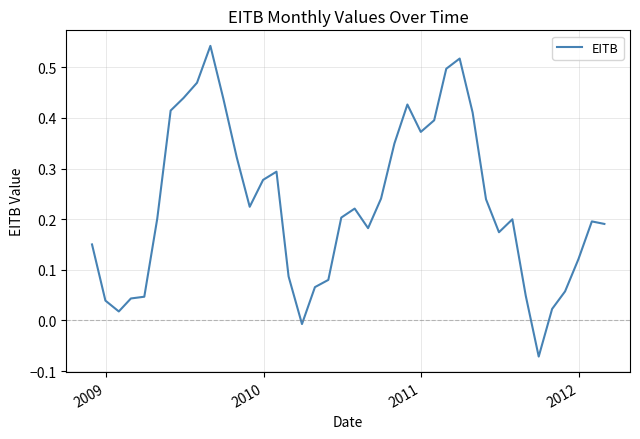

Reading left to right, what are all the values shown in this chart?

0.2	0.0	0.0	0.0	0.0	0.2	0.4	0.4	0.5	0.5	0.4	0.3	0.2	0.3	0.3	0.1	-0.0	0.1	0.1	0.2	0.2	0.2	0.2	0.3	0.4	0.4	0.4	0.5	0.5	0.4	0.2	0.2	0.2	0.0	-0.1	0.0	0.1	0.1	0.2	0.2